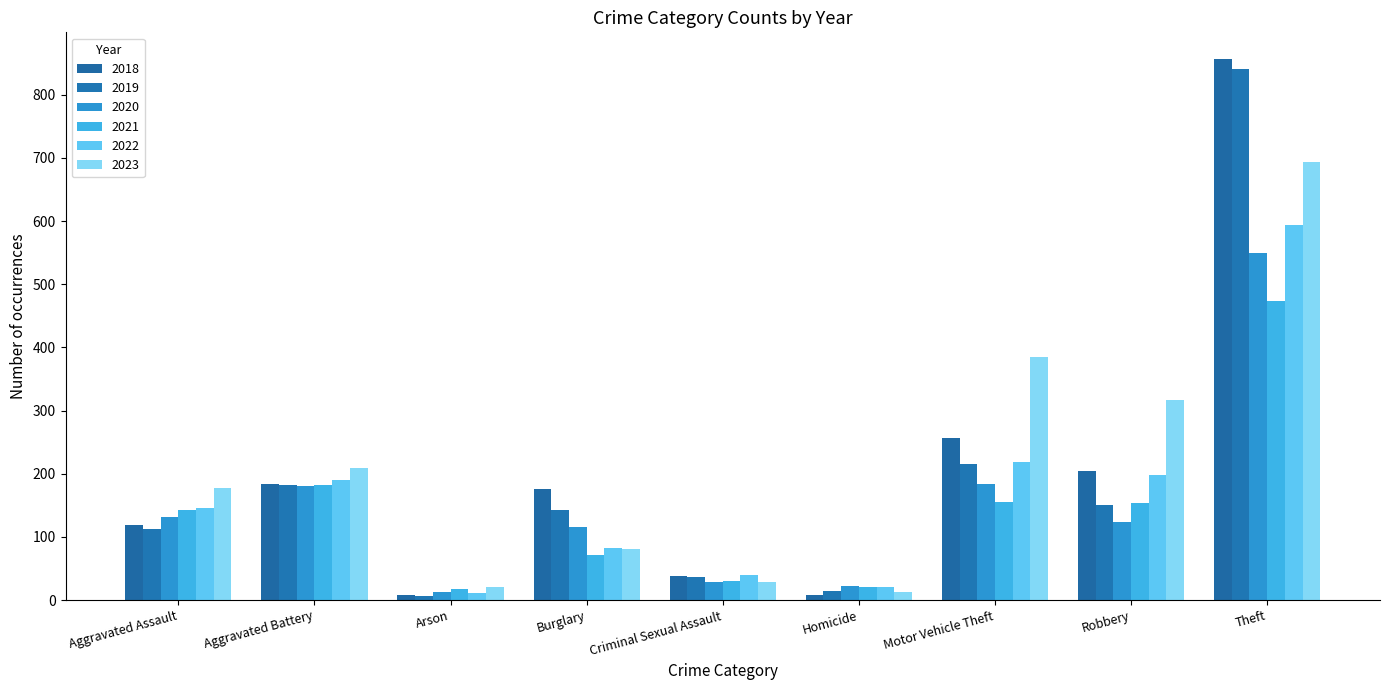

Is the value of 2018 at Theft greater than the value of 2021 at Theft?

Yes